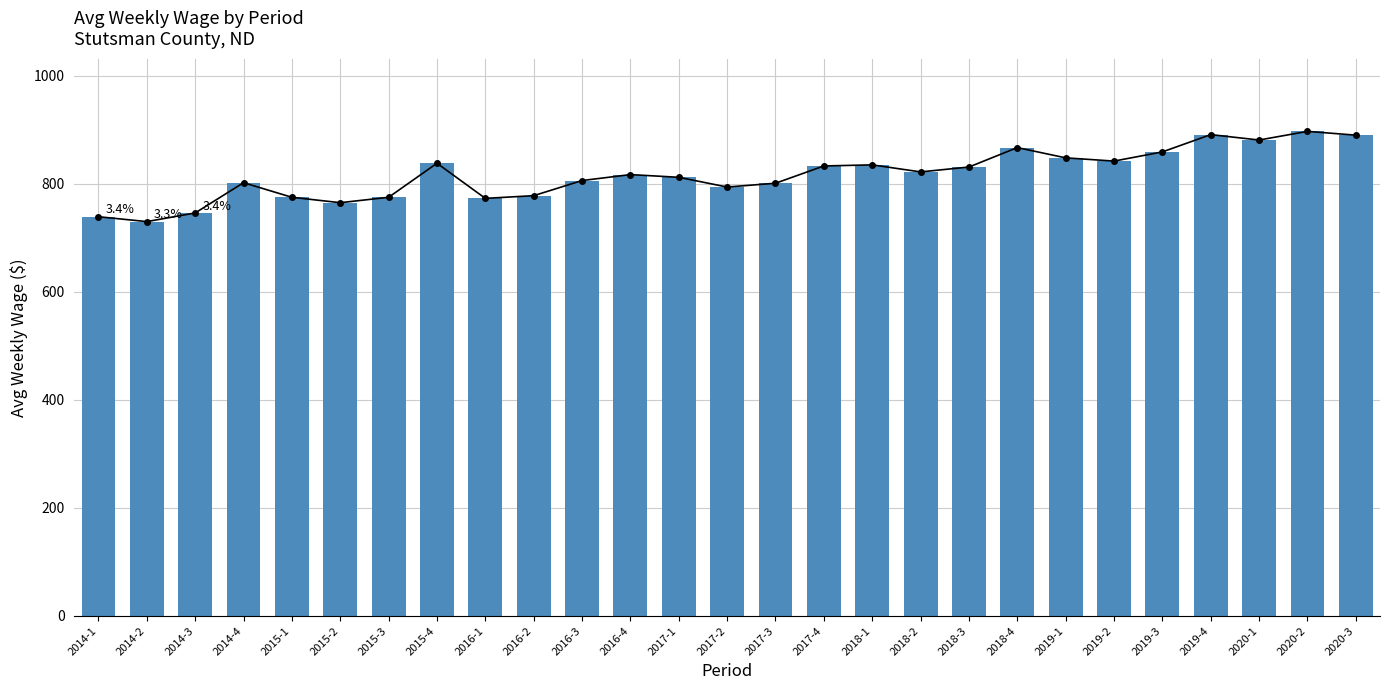

What is the greatest value displayed?

897